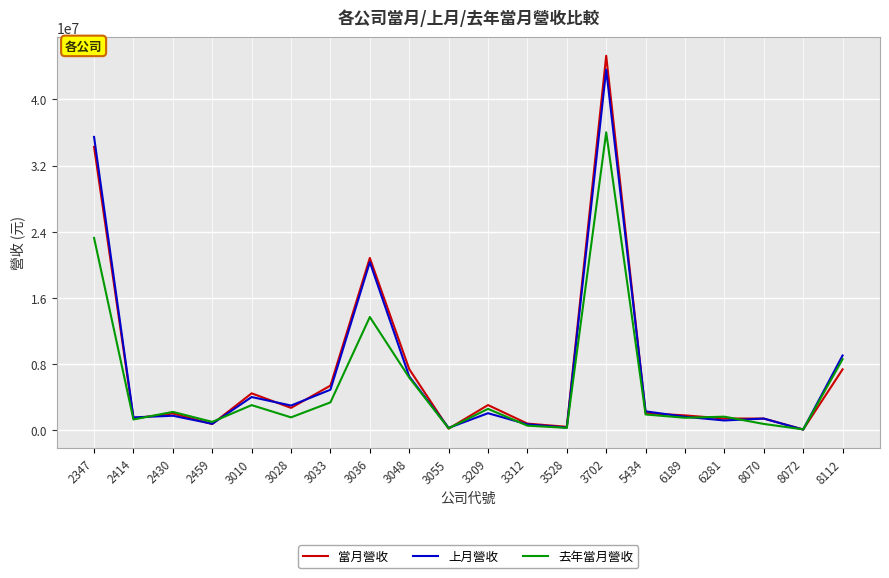

True or false: 去年當月營收 has more than 1 points higher than both neighbors.

True